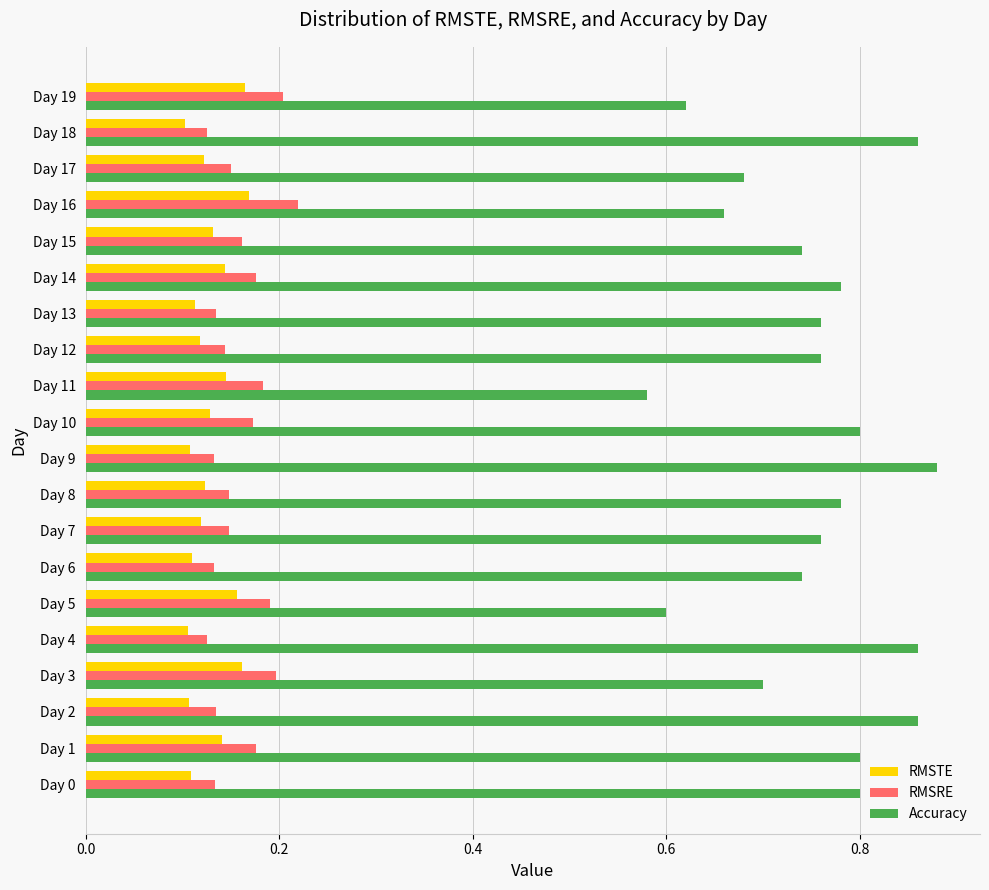

Which label corresponds to the largest value in the chart?

Day 9